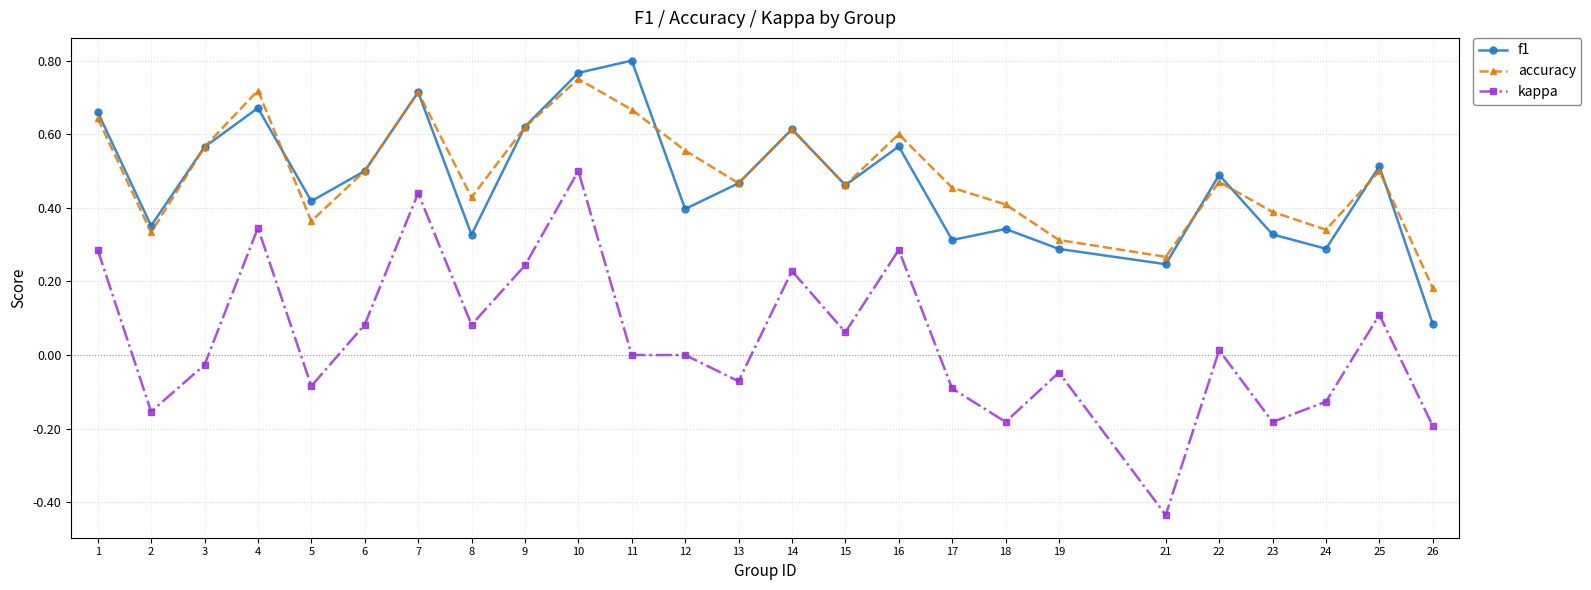

Between 10 and 15, which series saw the biggest shift?

kappa